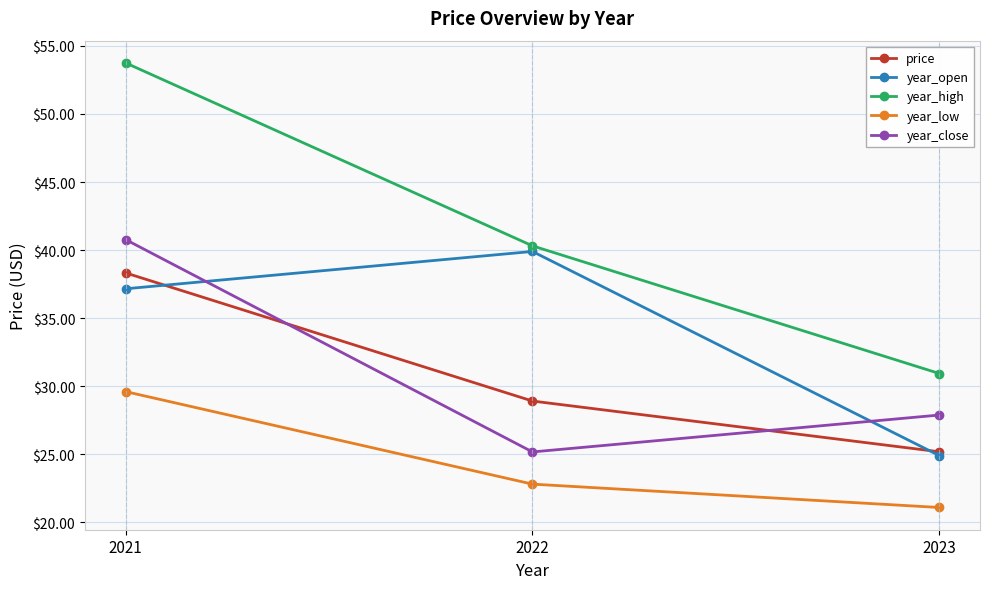

True or false: year_low has a value of 29.6 at 2021.

True